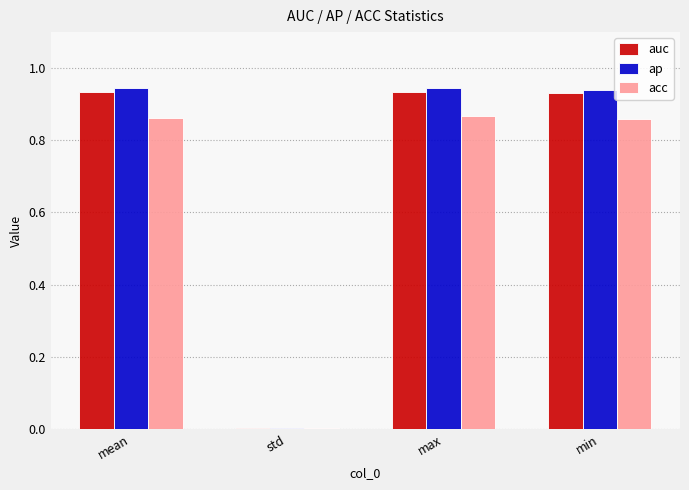

Is it true that auc equals 0.6 at max?

False